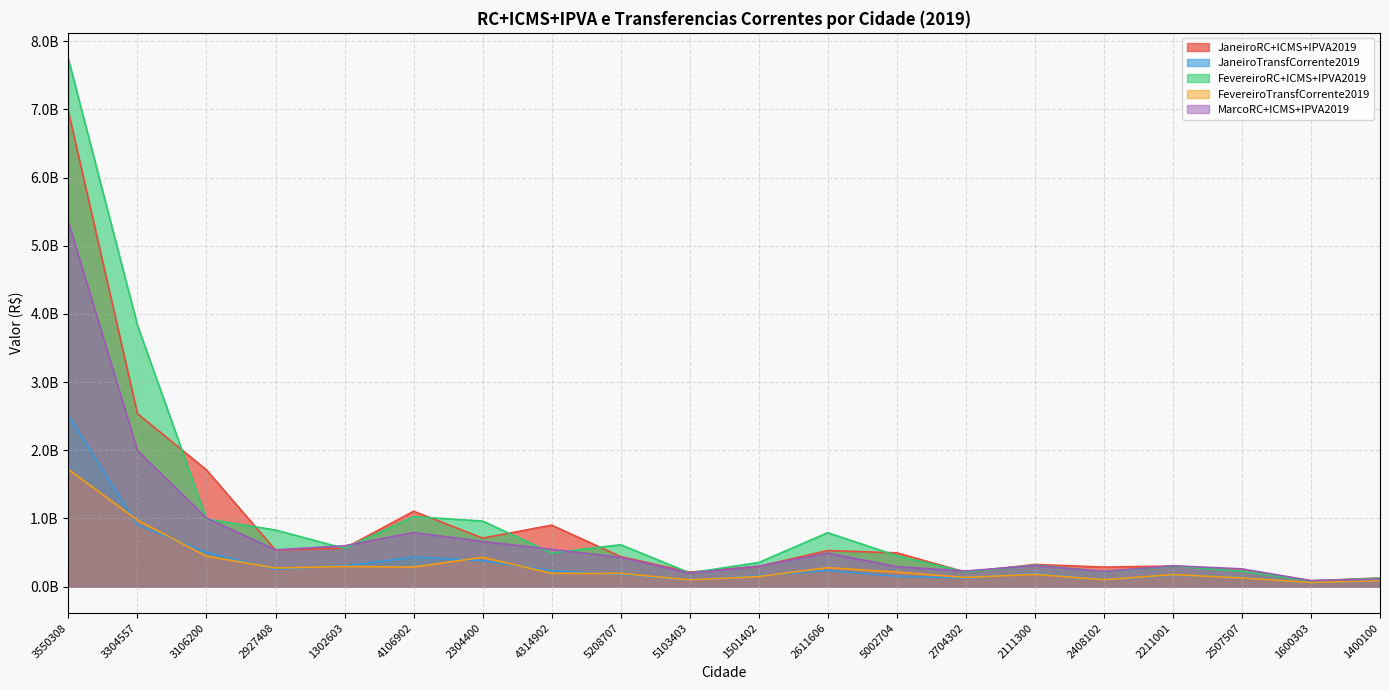

At which label is MarcoRC+ICMS+IPVA2019 closest to 2717967585?

3304557